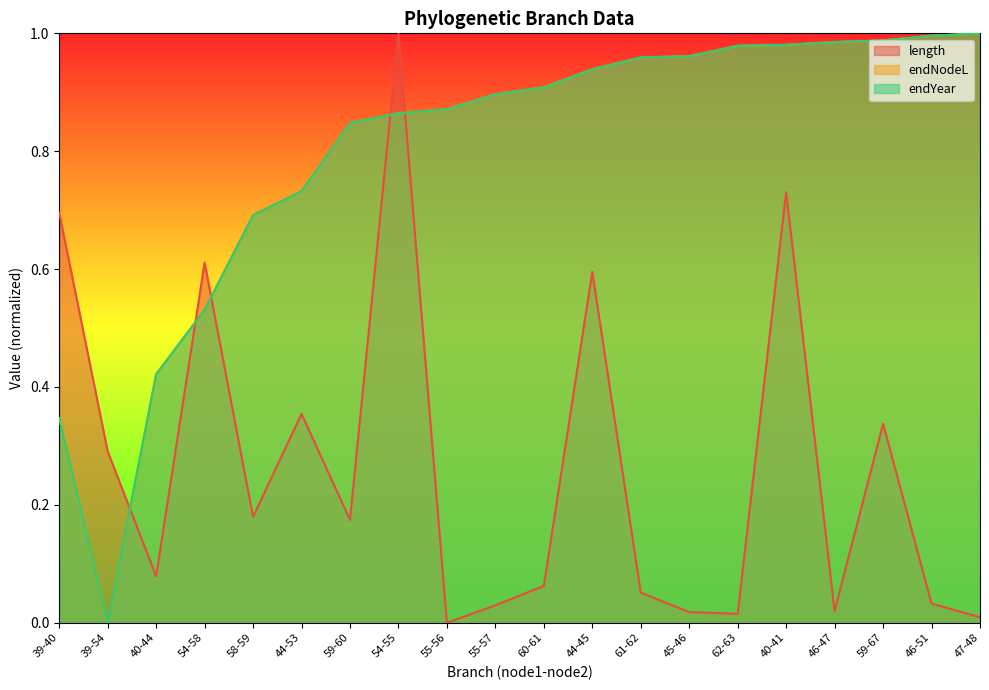

What is the maximum value for length?

1.0